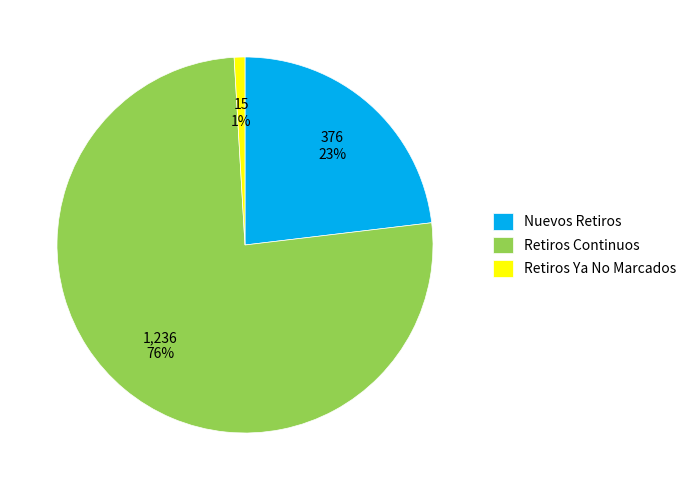

Which slice is the largest?

Retiros Continuos